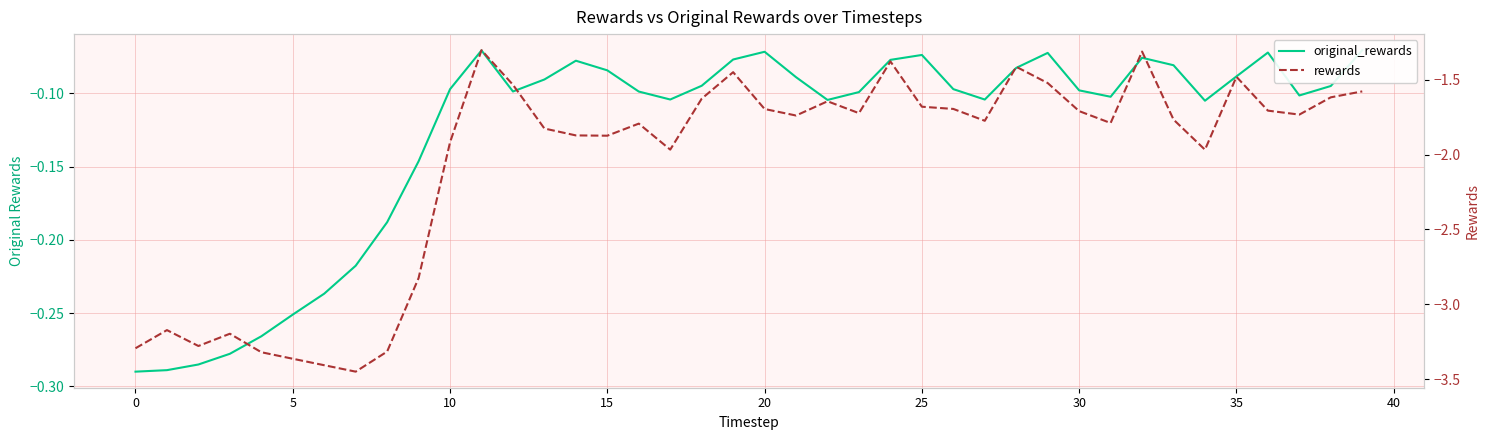

How many data points does each series have?

40